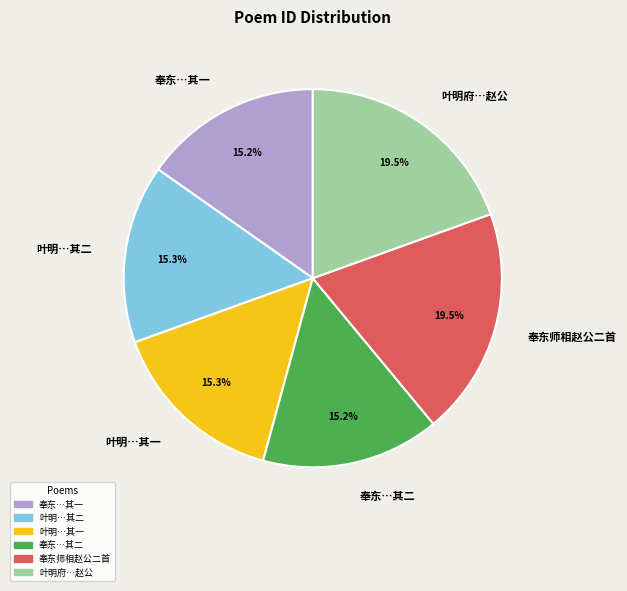

Count the number of slices in the pie.

6